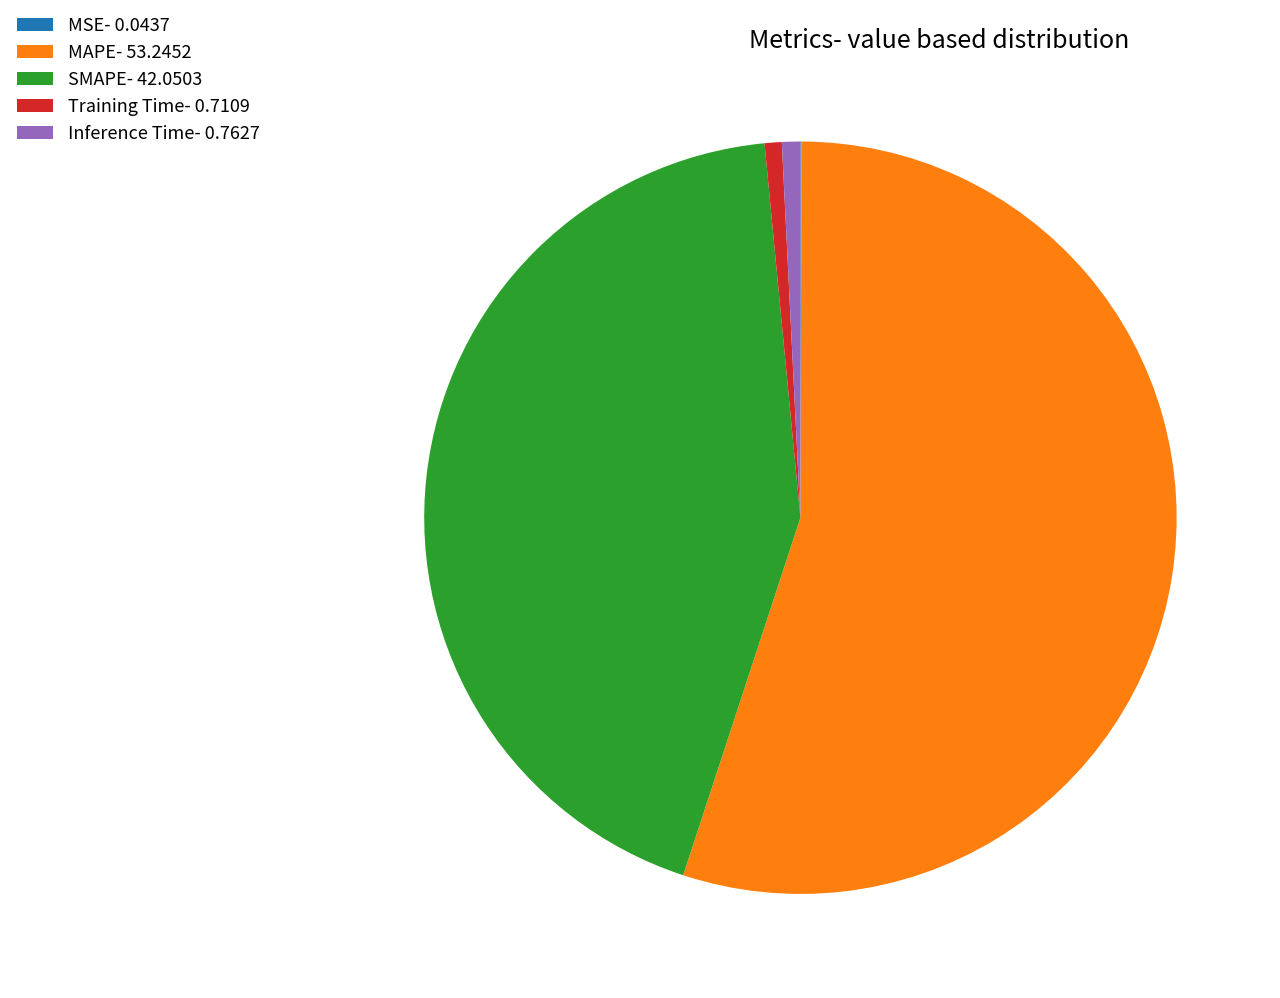

True or false: Training Time accounts for 1% of the total.

True